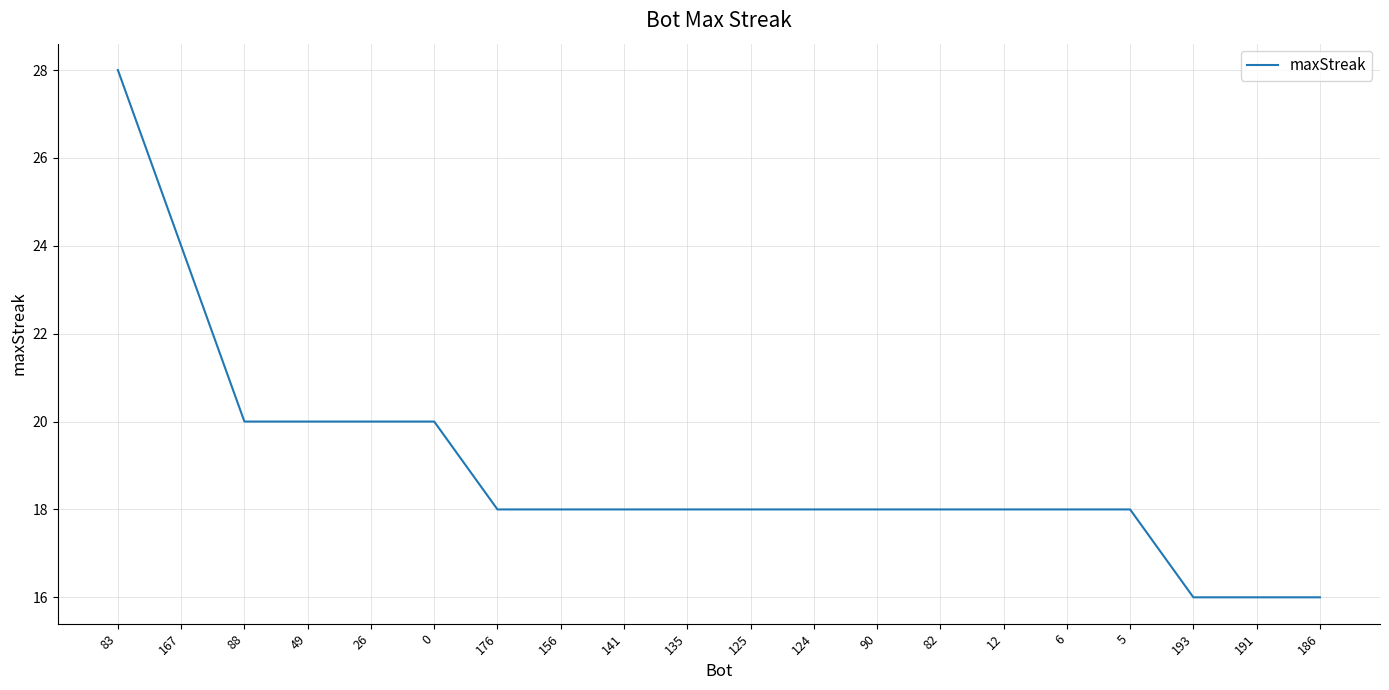

What is the change in value from 83 to 176?

-10